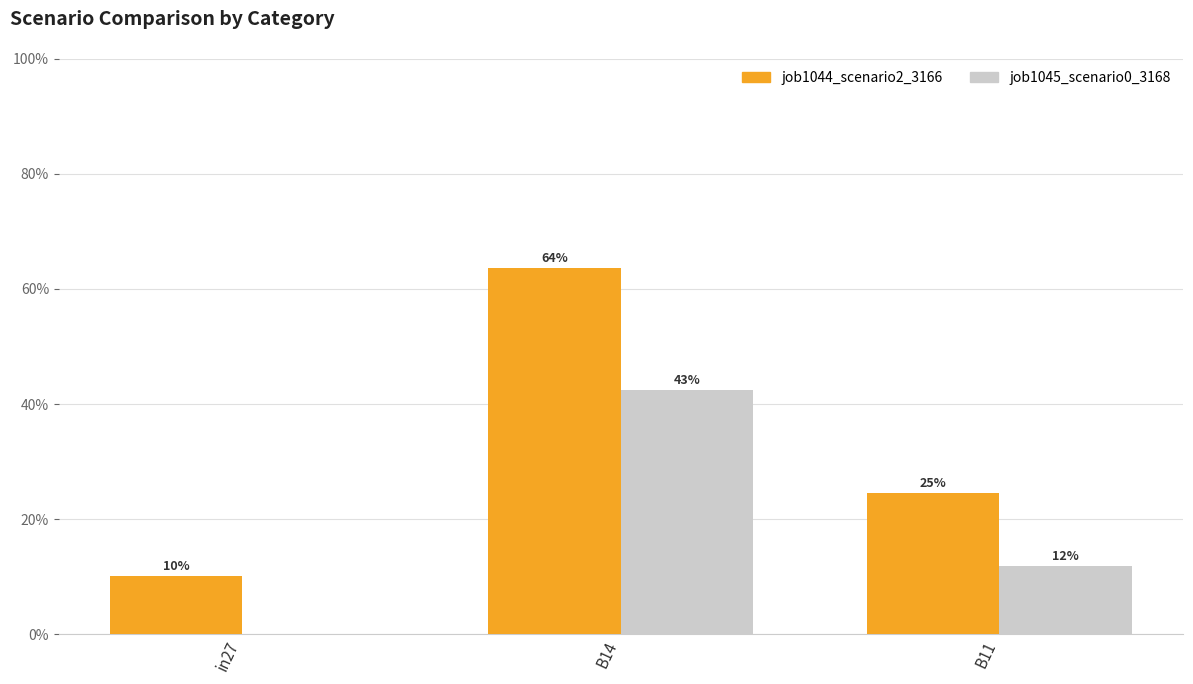

Are the bars horizontal?

No